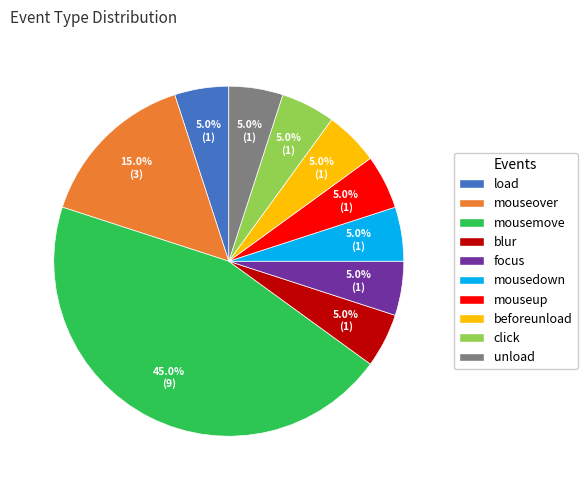

Count the number of slices in the pie.

10